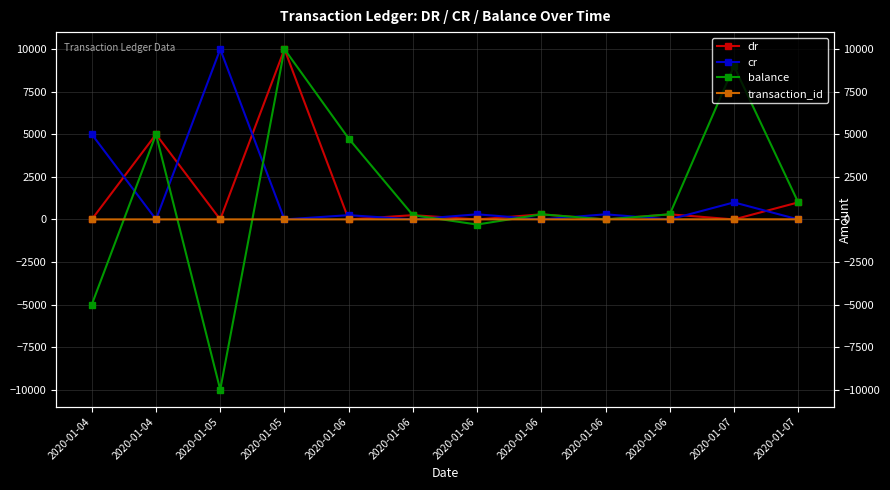

Does the chart display data point markers on the line(s)?

Yes